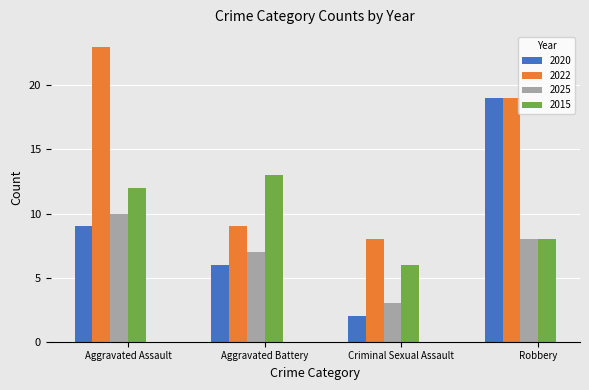

Rank the series by their maximum value, from highest to lowest.

2022, 2020, 2015, 2025